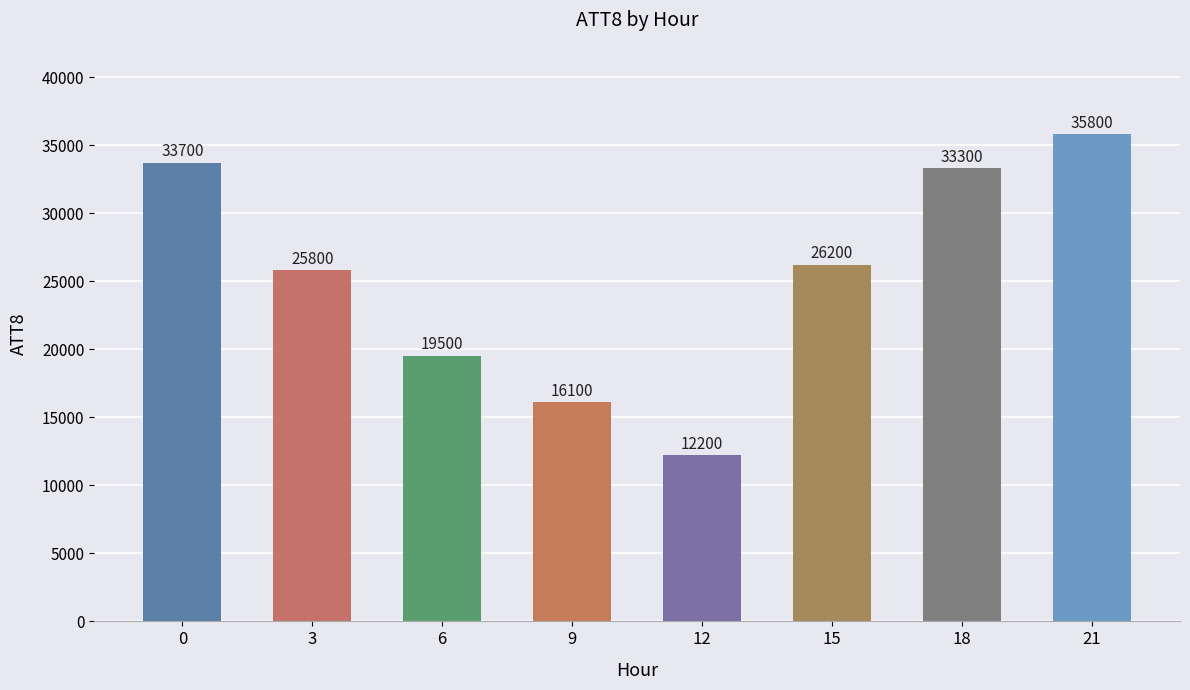

What is the difference between the values at 9 and 21?

19700